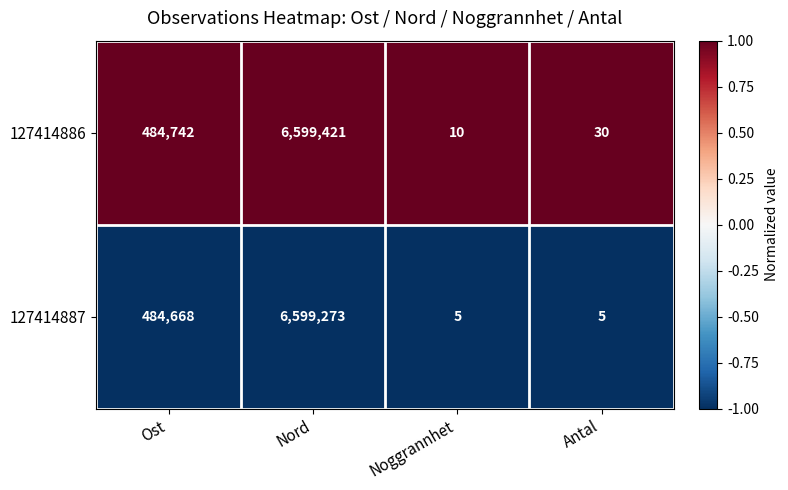

Between Ost and Nord, which series saw the biggest shift?

127414886